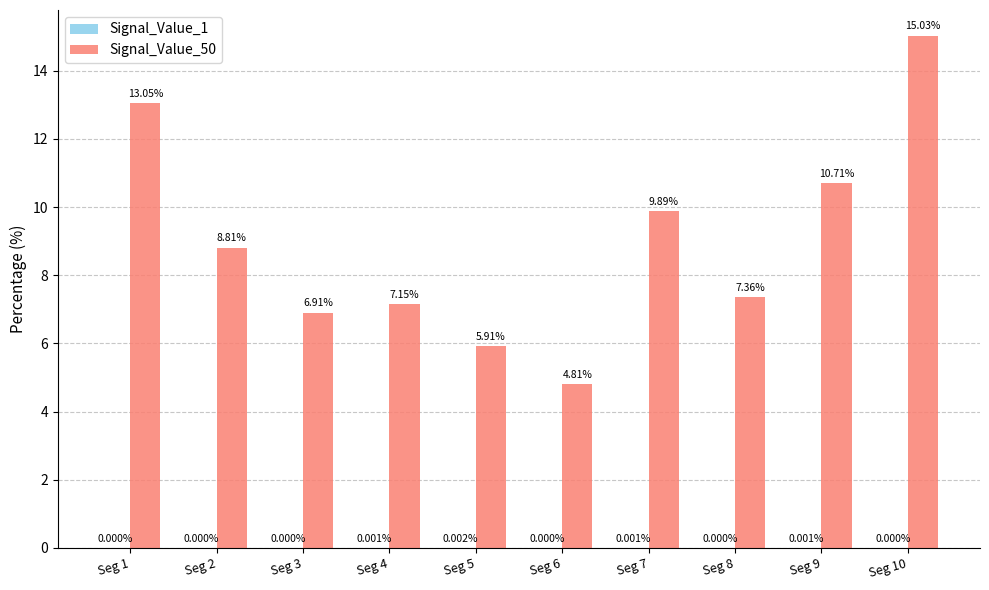

The Signal_Value_50 series shows 6.9 at Seg 3. True or false?

True